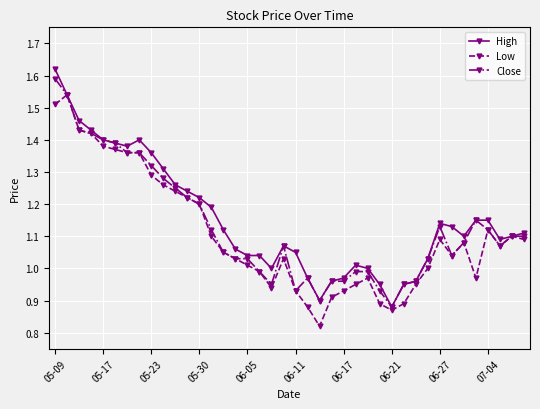

Which series has the largest total across all categories?

High